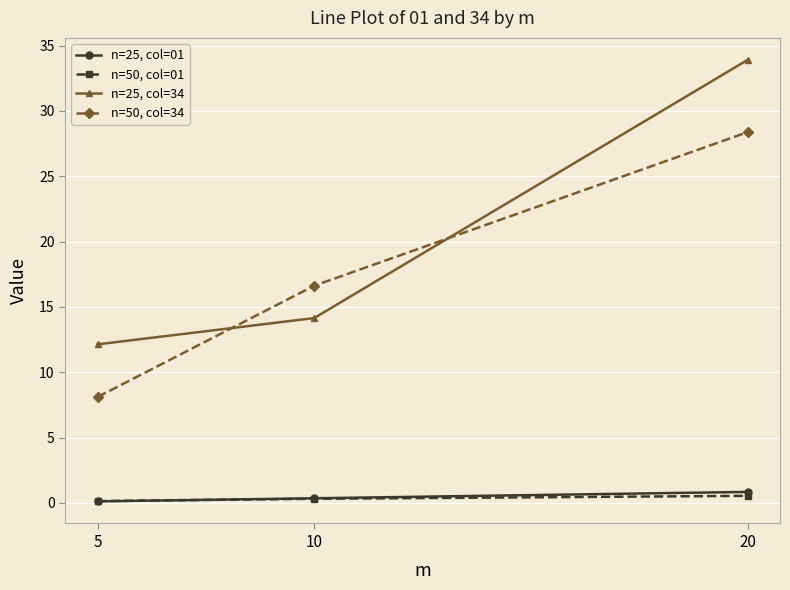

The value of n=25, col=34 at 10 is 14.1. True or false?

True